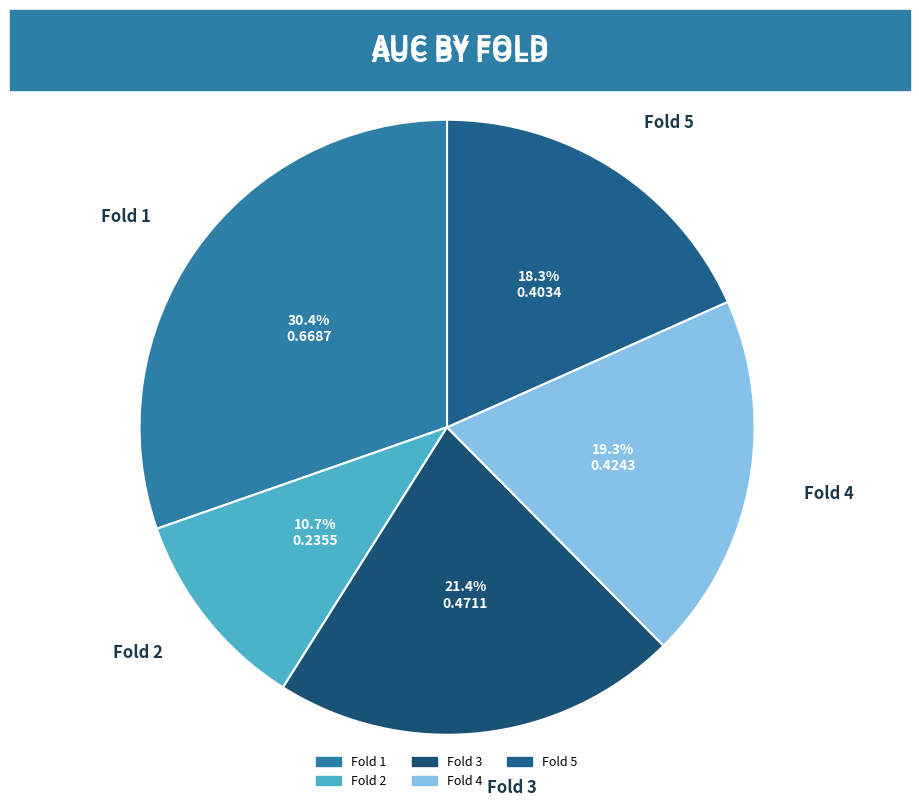

How many slices are in this pie chart?

5